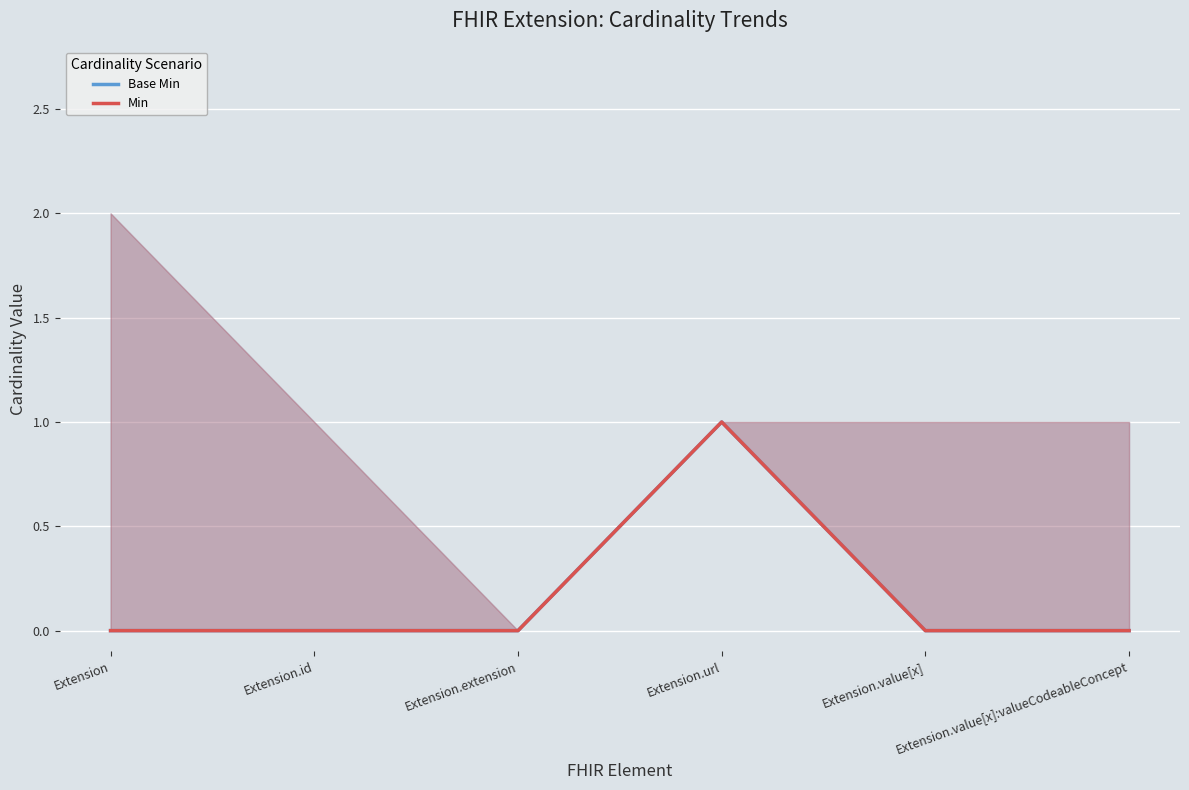

Where is the first local maximum for Min?

Extension.url